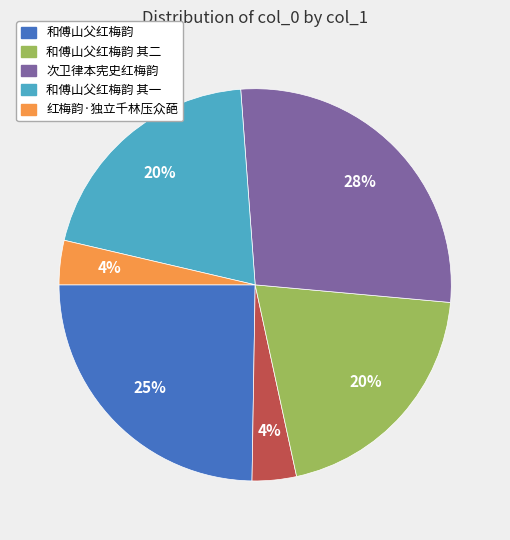

Does any single category account for the majority?

No